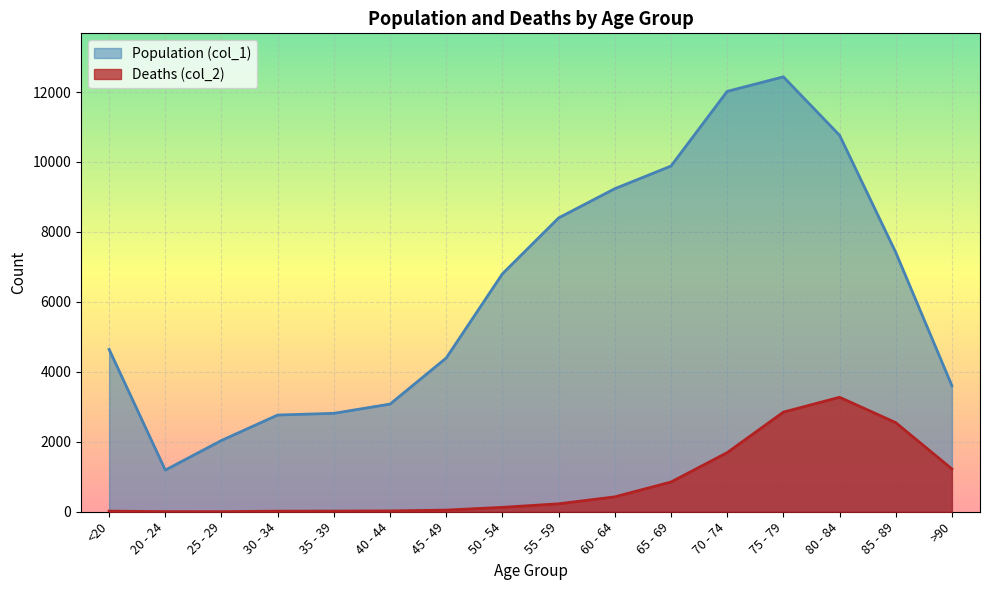

Is it true that Population (col_1) equals 12434 at 75 - 79?

True